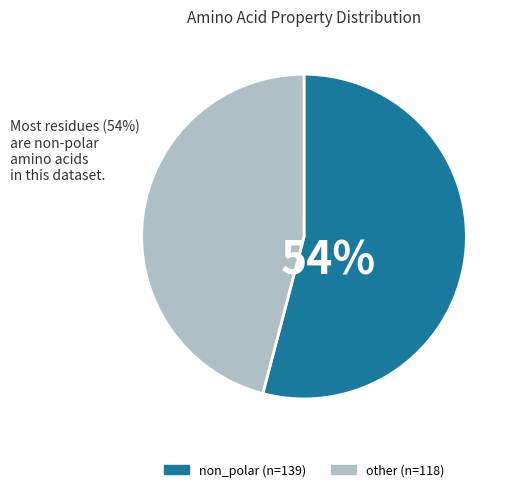

Count the number of slices in the pie.

2